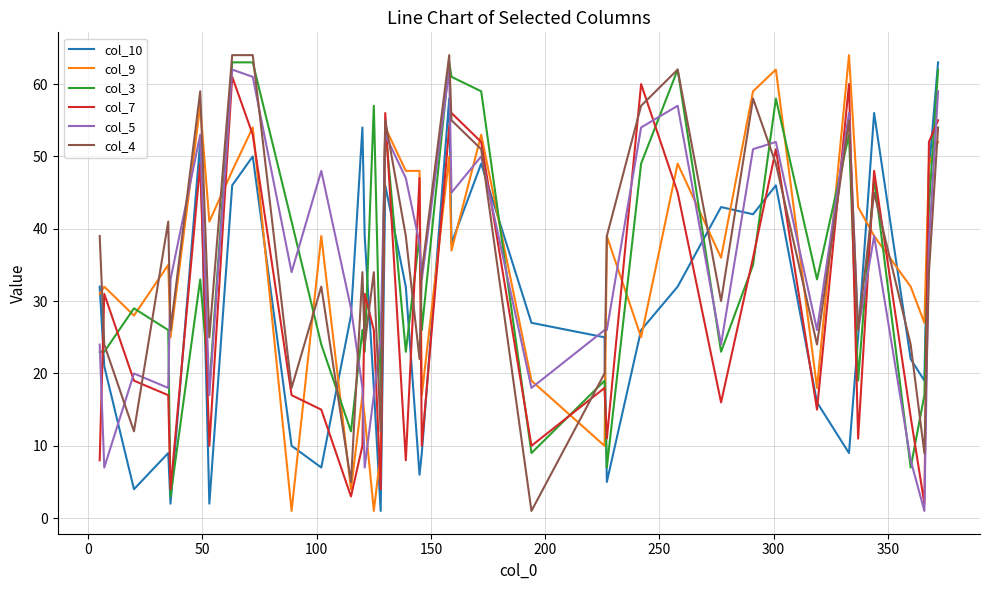

How many interior local peaks does the col_10 series have?

10